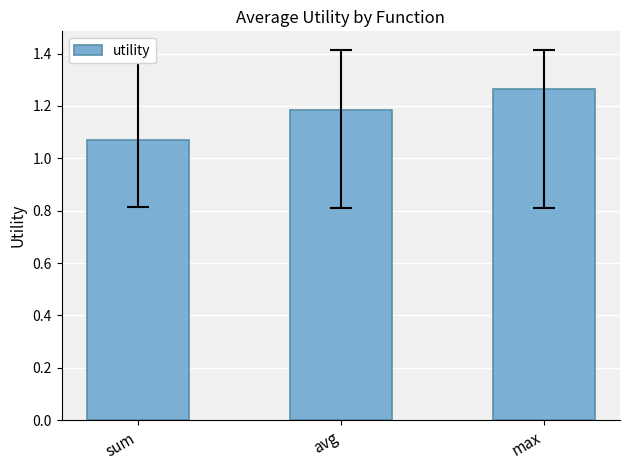

Approximately how many times larger is the value at sum compared to avg?

0.9